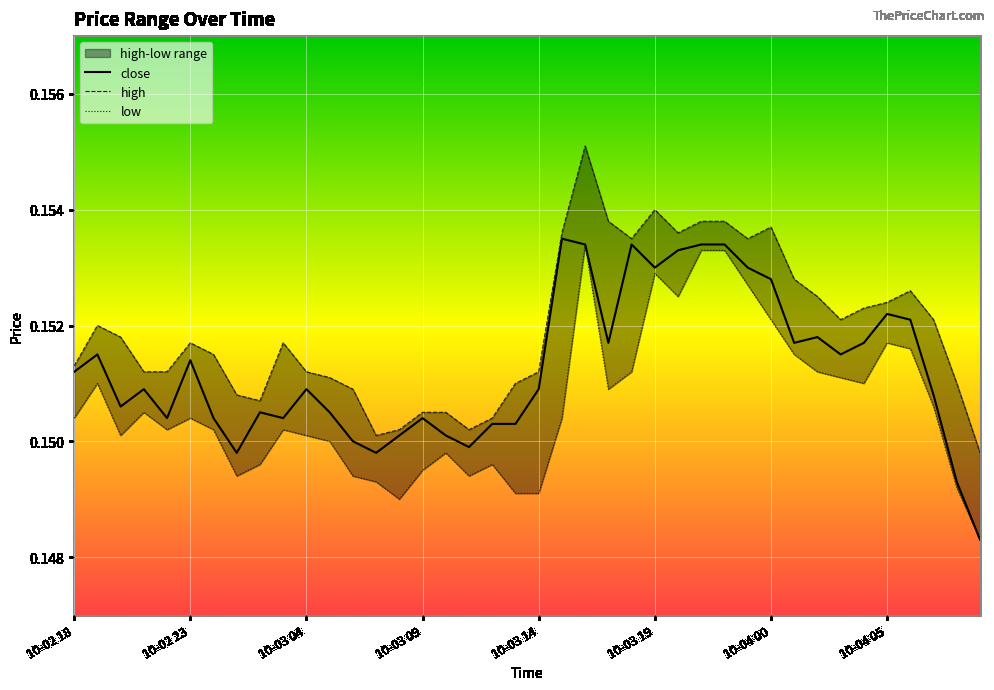

True or false: close and low intersect in this chart.

False